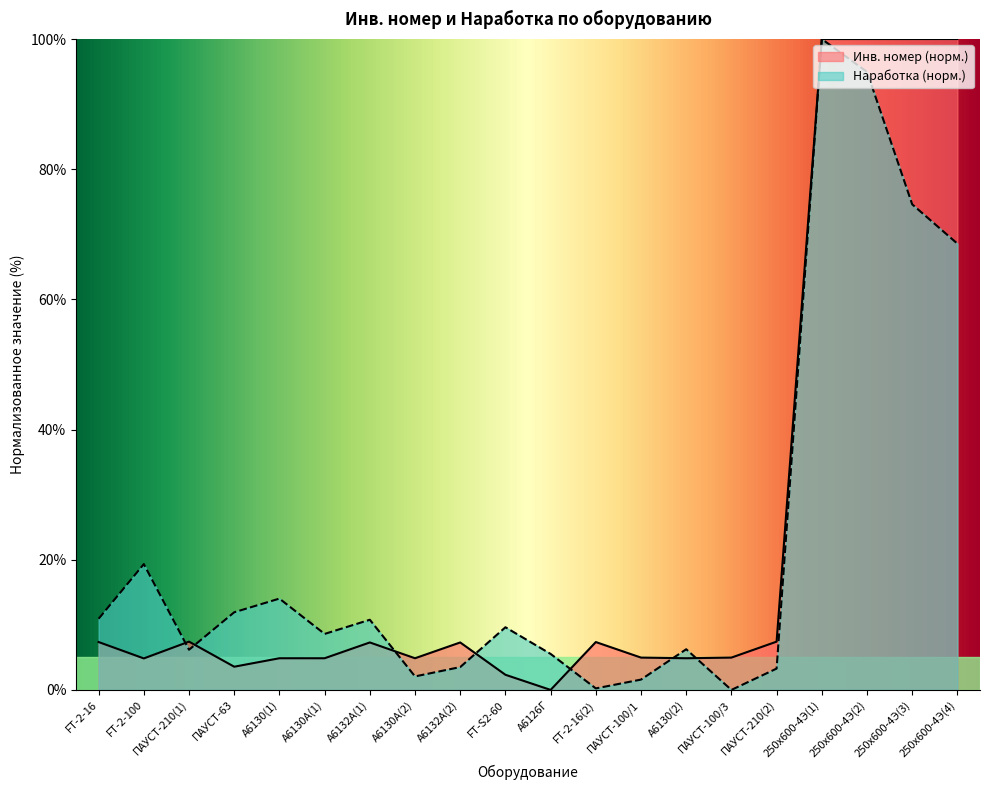

How many positive values does the Наработка series have?

19